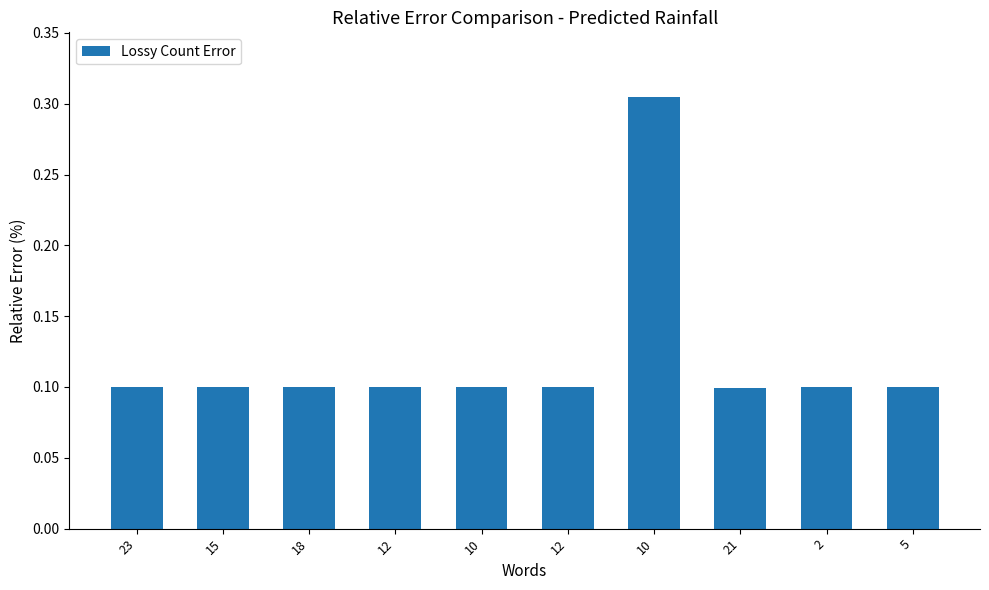

How many categories are shown in the chart?

10